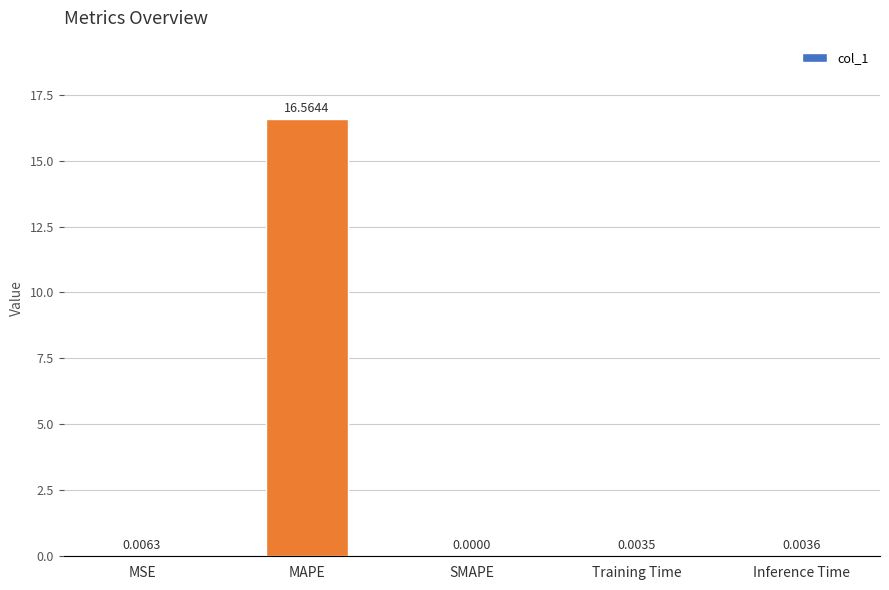

What is the approximate value at MAPE?

16.6